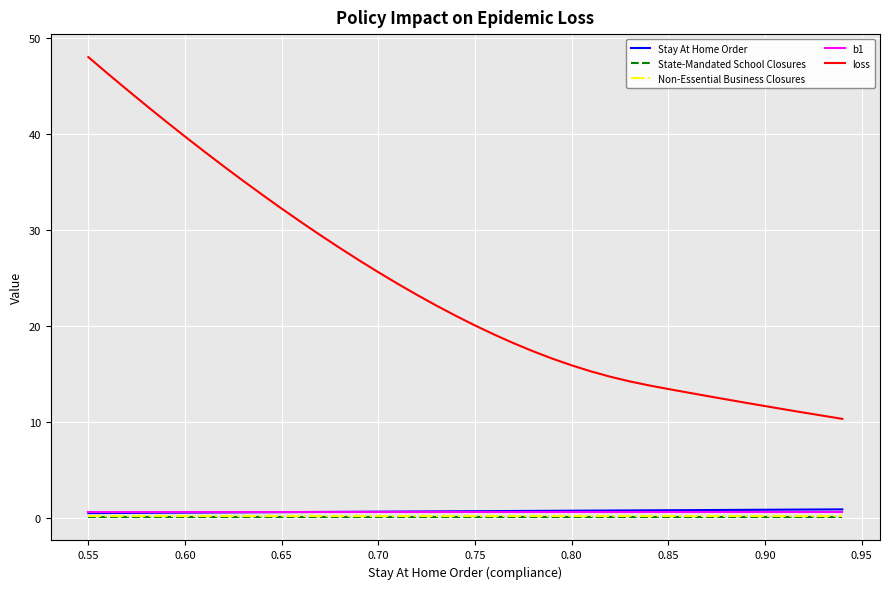

What is the maximum value shown in the chart?

48.0